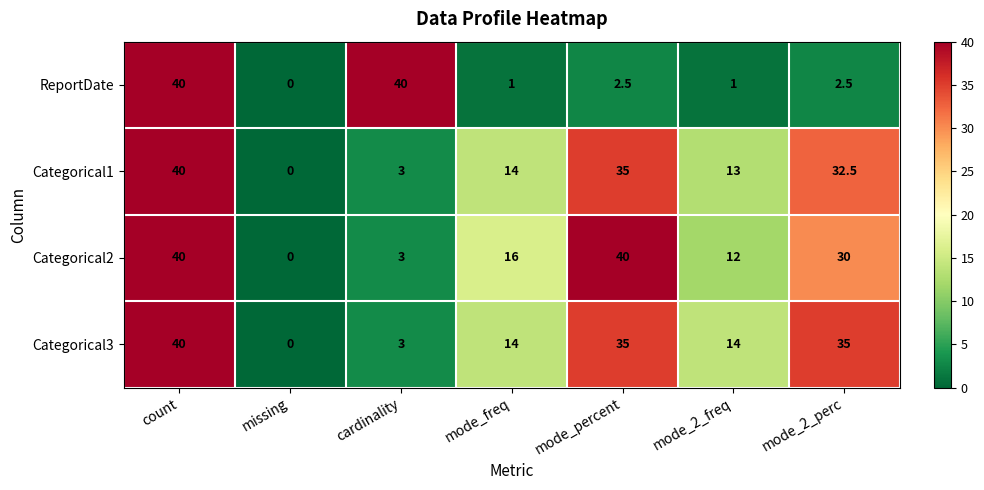

How many data points in Categorical3 are less than 14?

2